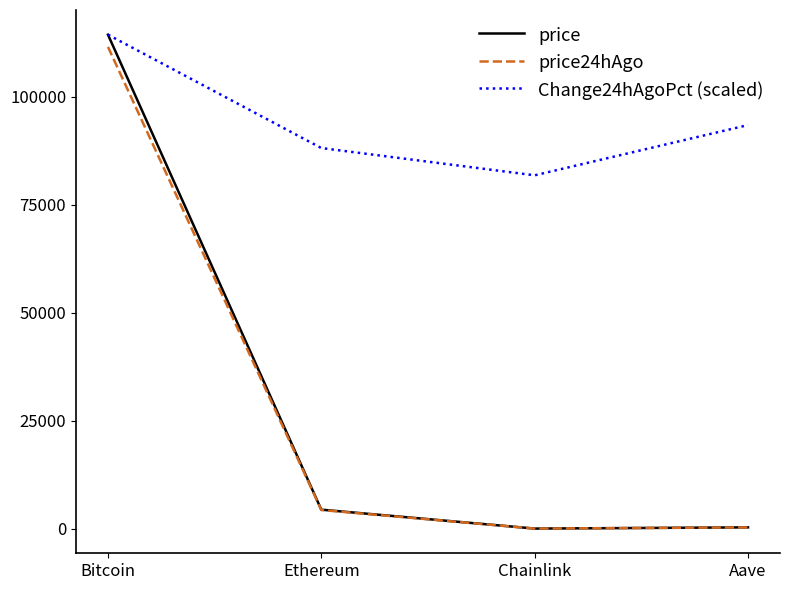

True or false: price24hAgo has more than 2 interior local peaks.

False